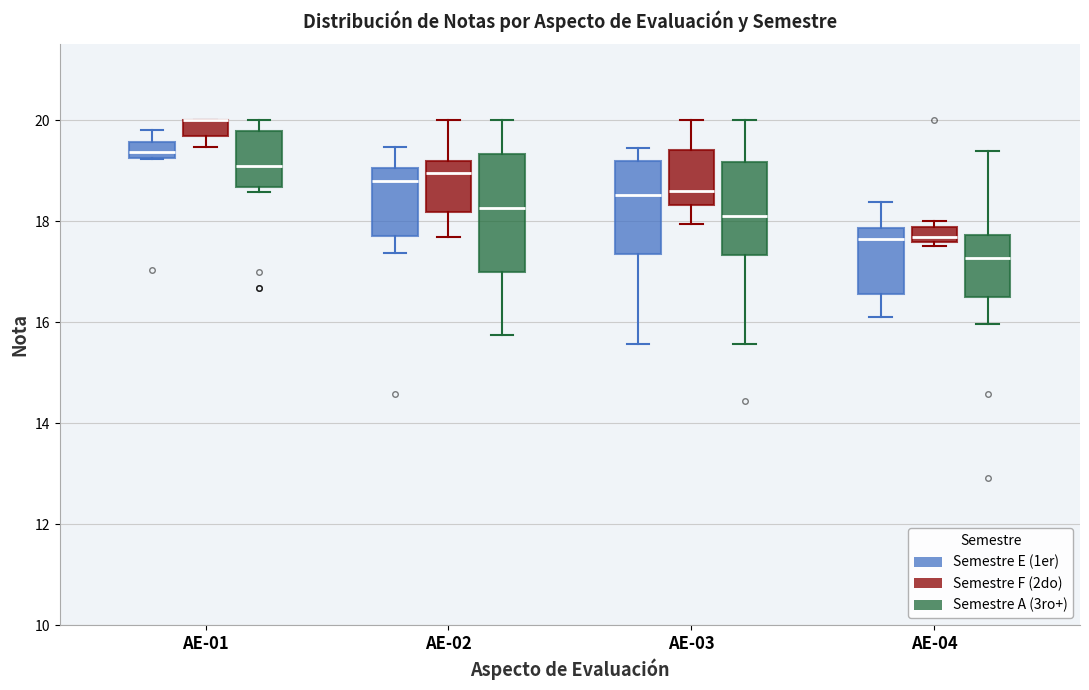

Where does the lower whisker of the box for AE-02 (Semestre A (3ro+)) end on the y-axis? The values are not printed on the chart, so give them approximately, as read against the axis.

15.8